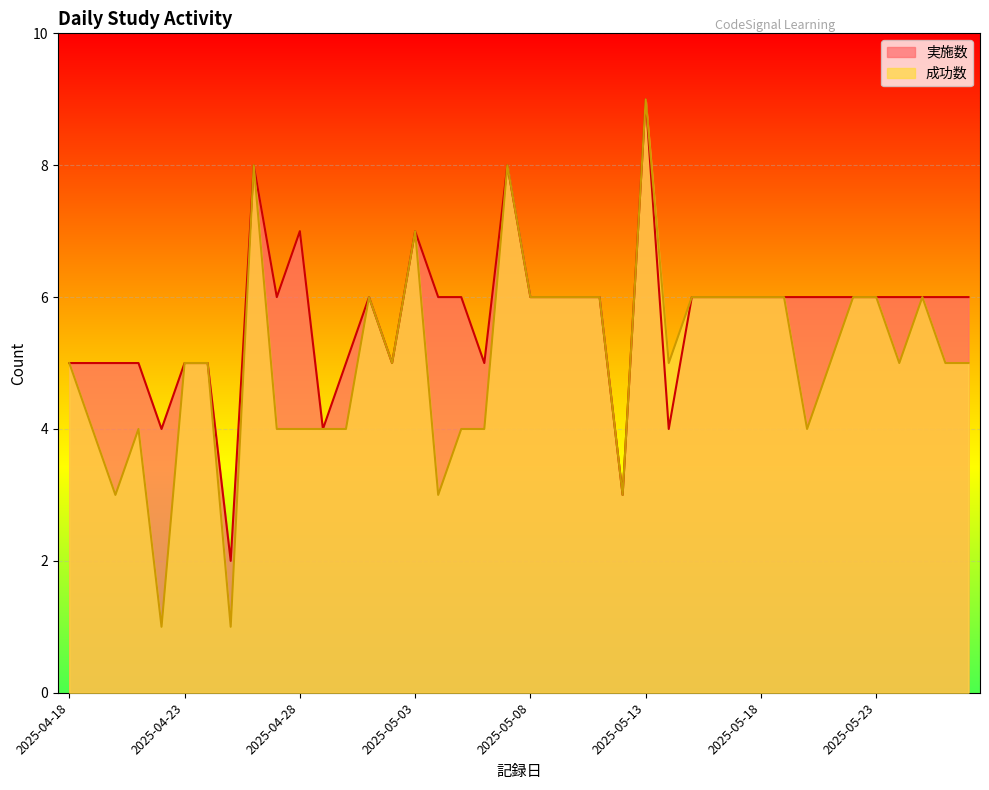

At which category is the sum across all series the highest?

2025-05-13